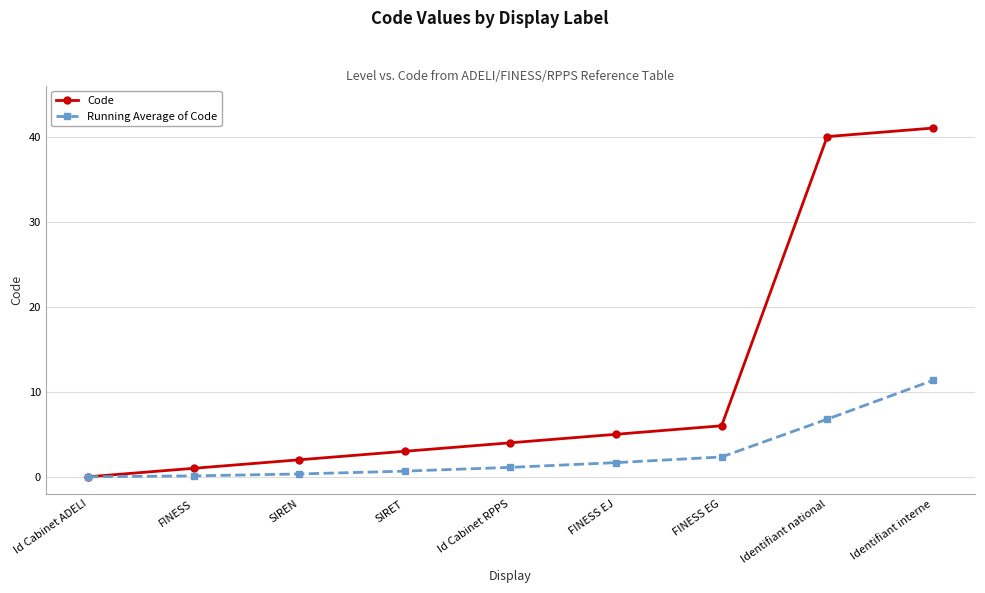

What is the difference between the maximum and minimum values in the Code series?

41.0